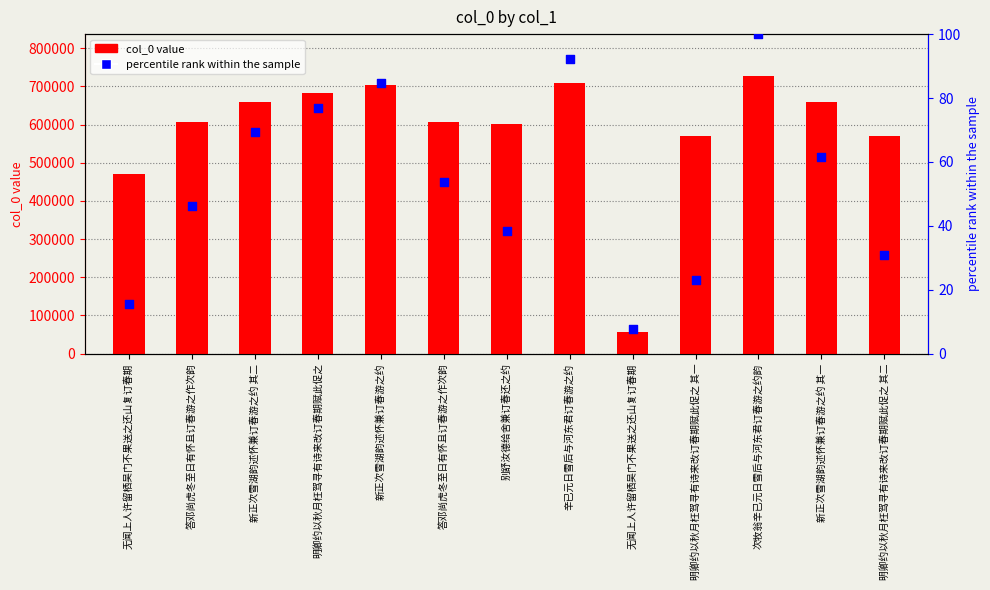

At which category is the sum across all series the highest?

次牧翁辛已元日雪后与河东君订春游之约韵